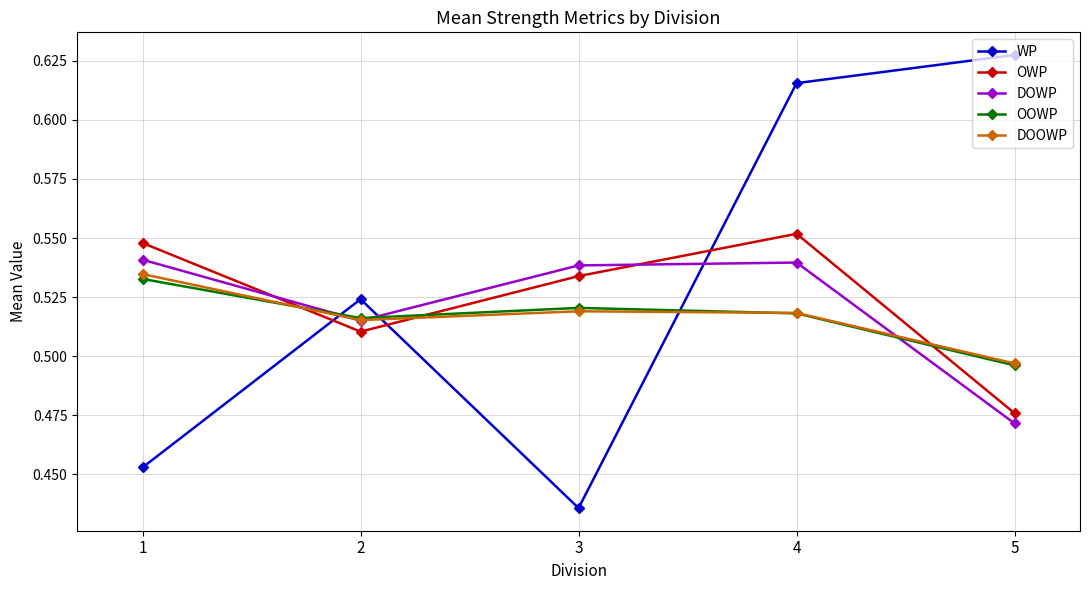

At which label is WP closest to 0?

3